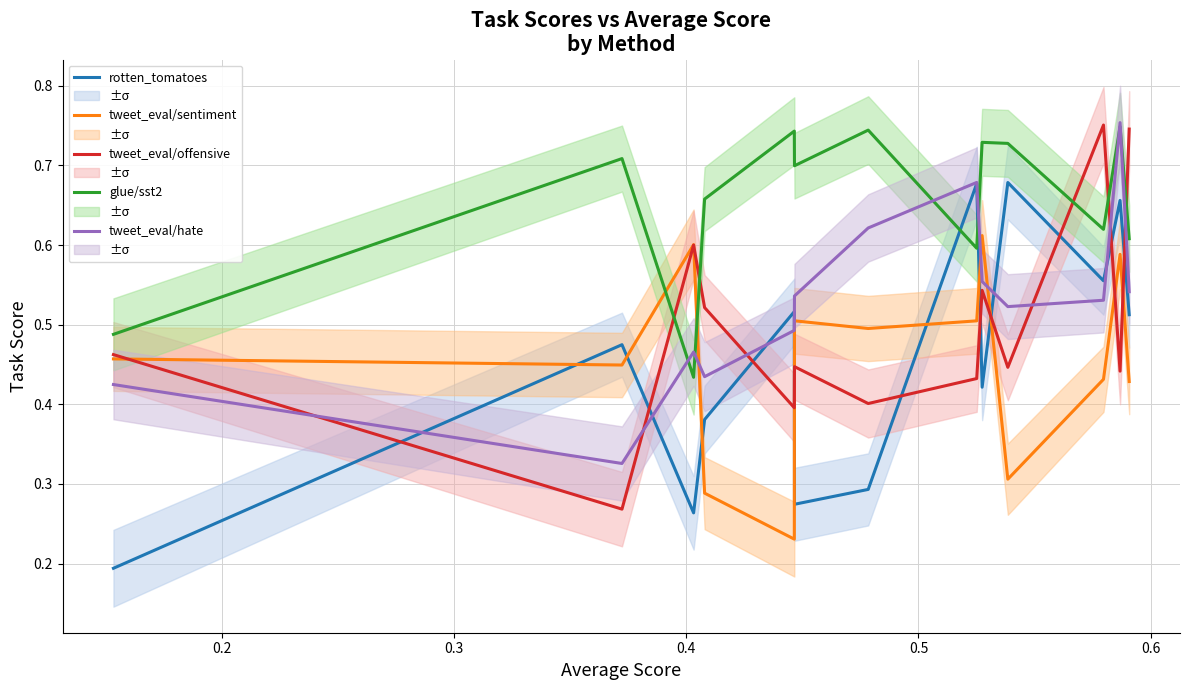

What is the highest value of the glue/sst2 series?

0.7